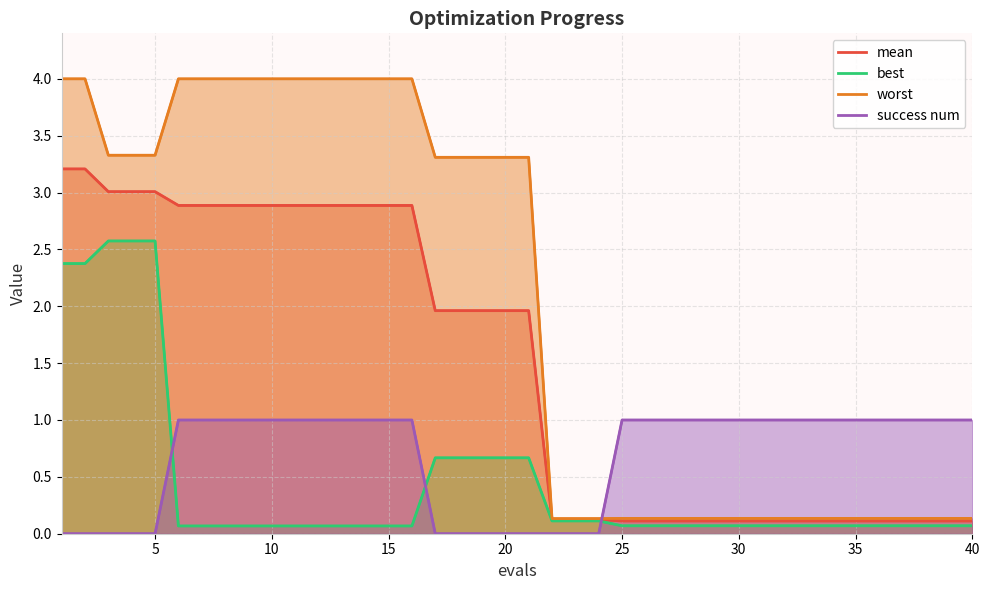

How many data points in mean are less than 1?

19